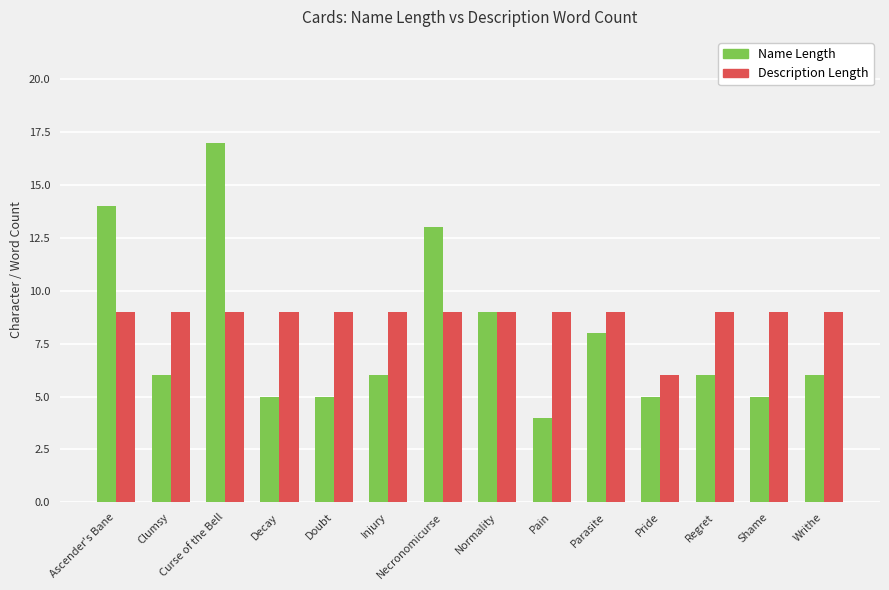

How many bars are there in each group?

2